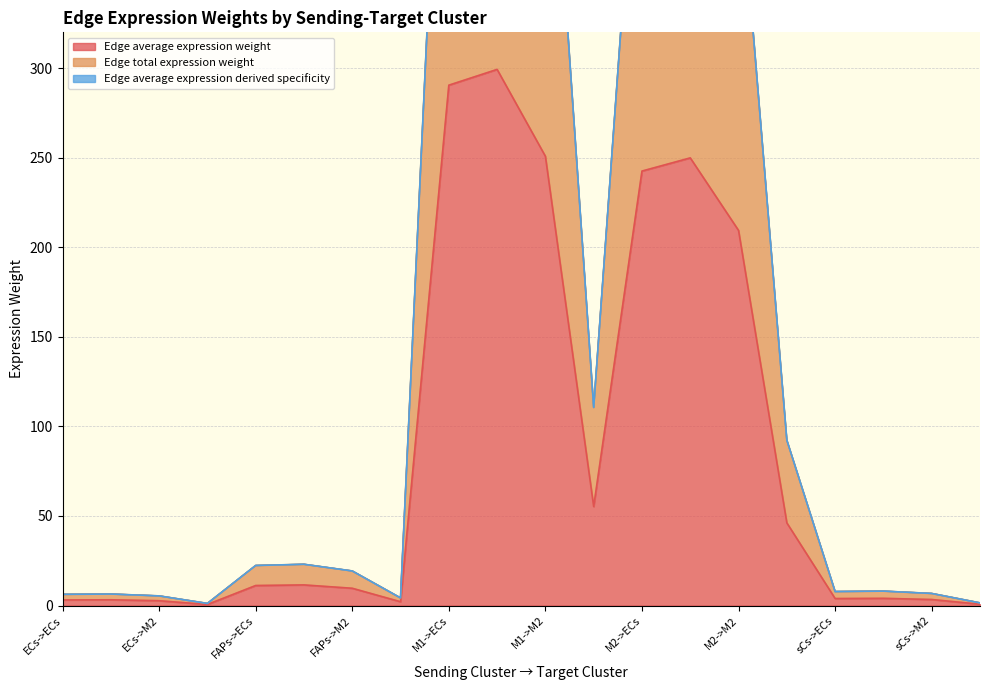

List the series in order of their peak value, lowest first.

Edge average expression weight, Edge total expression weight, Edge average expression derived specificity